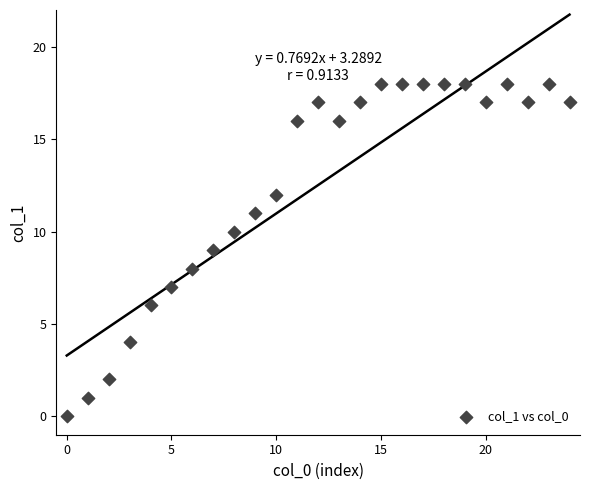

What is the range of Y values (max minus min)?

18